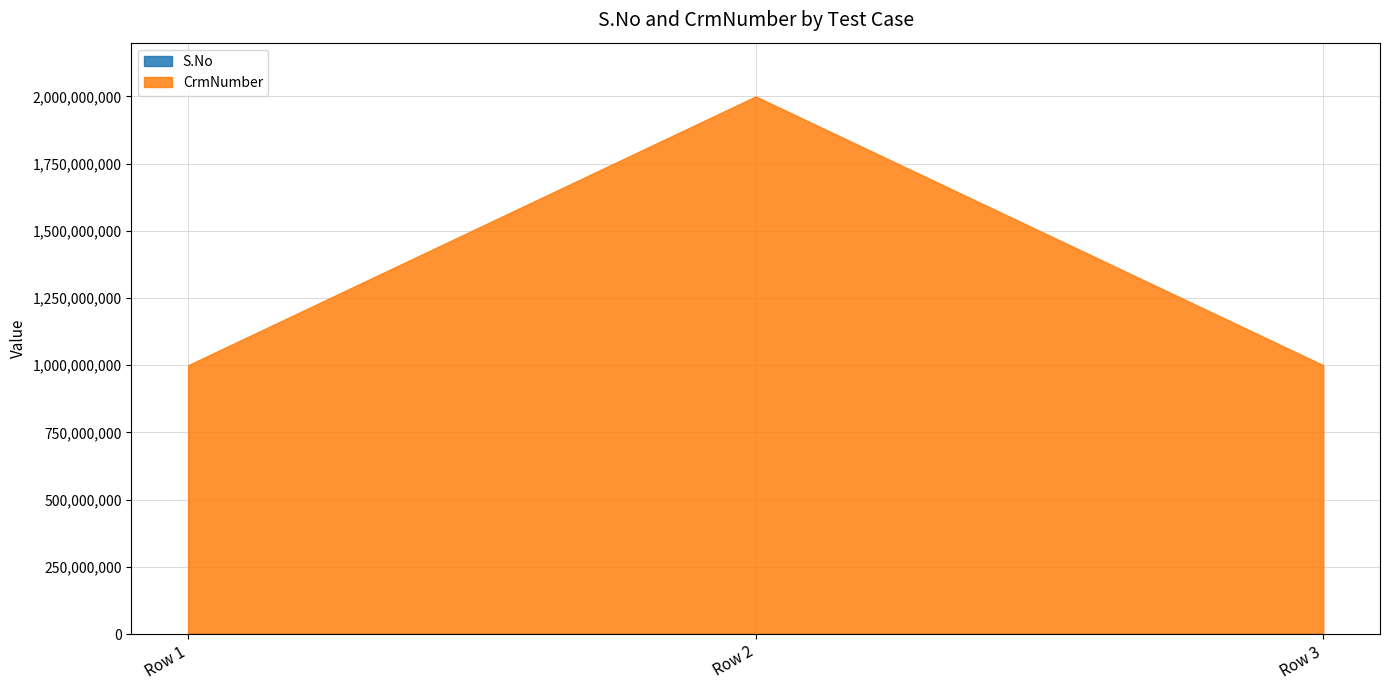

What are all the series names shown in the legend?

S.No, CrmNumber